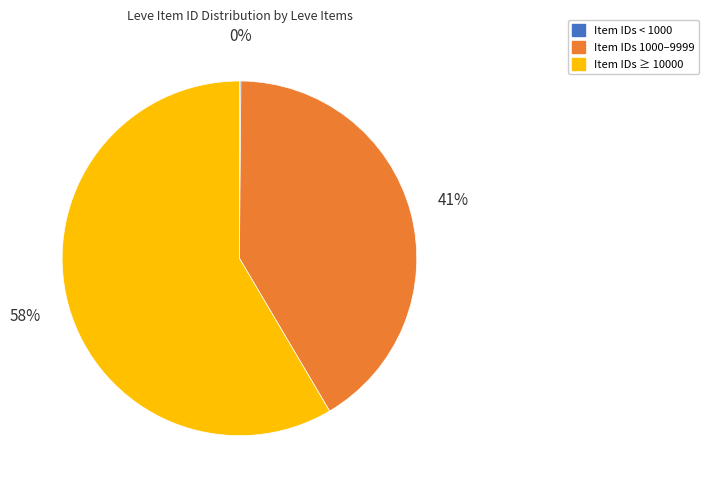

To the nearest percent, what is the average slice percentage?

33%